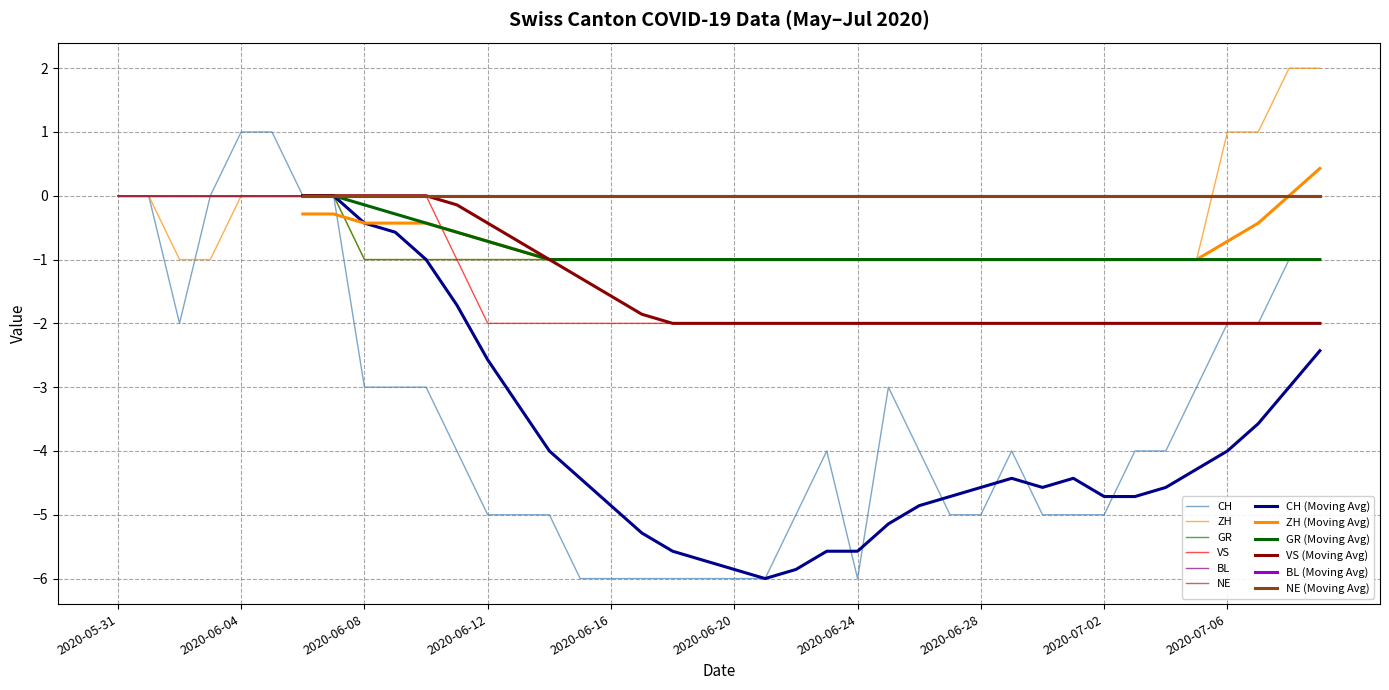

At which category does the chart reach its peak across all series?

2020-07-08